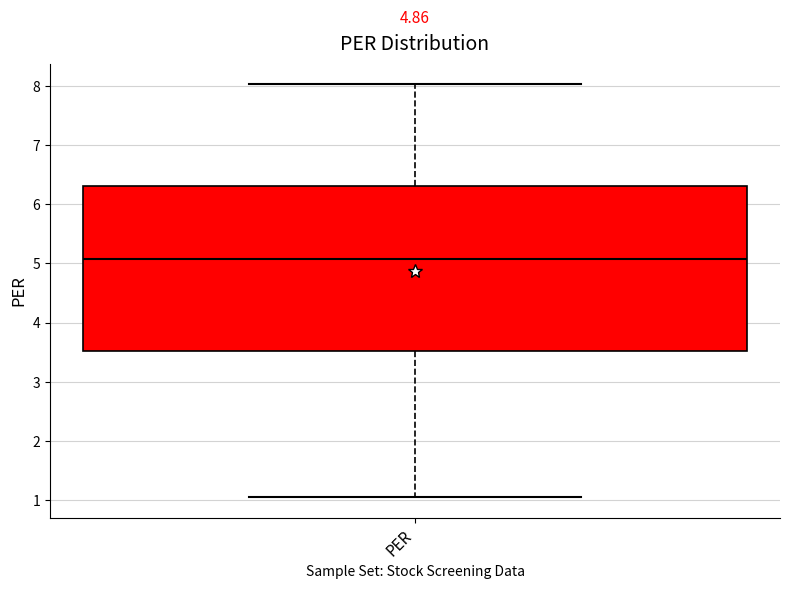

Read this box plot against the y-axis: the position of the median line, the range covered by the box, and the ends of both whiskers. The values are not printed on the chart, so give them approximately, as read against the axis.

median 5.1, box 3.5 to 6.3, whiskers 1.0 to 8.0